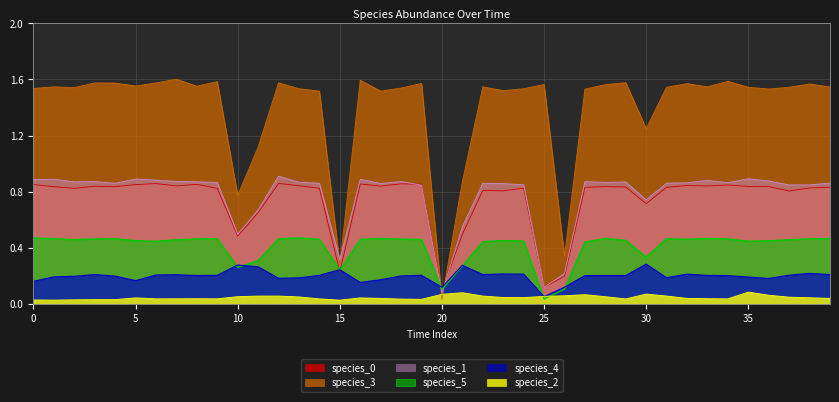

What is the sum of the species_3 values at 5 and 37?

3.1